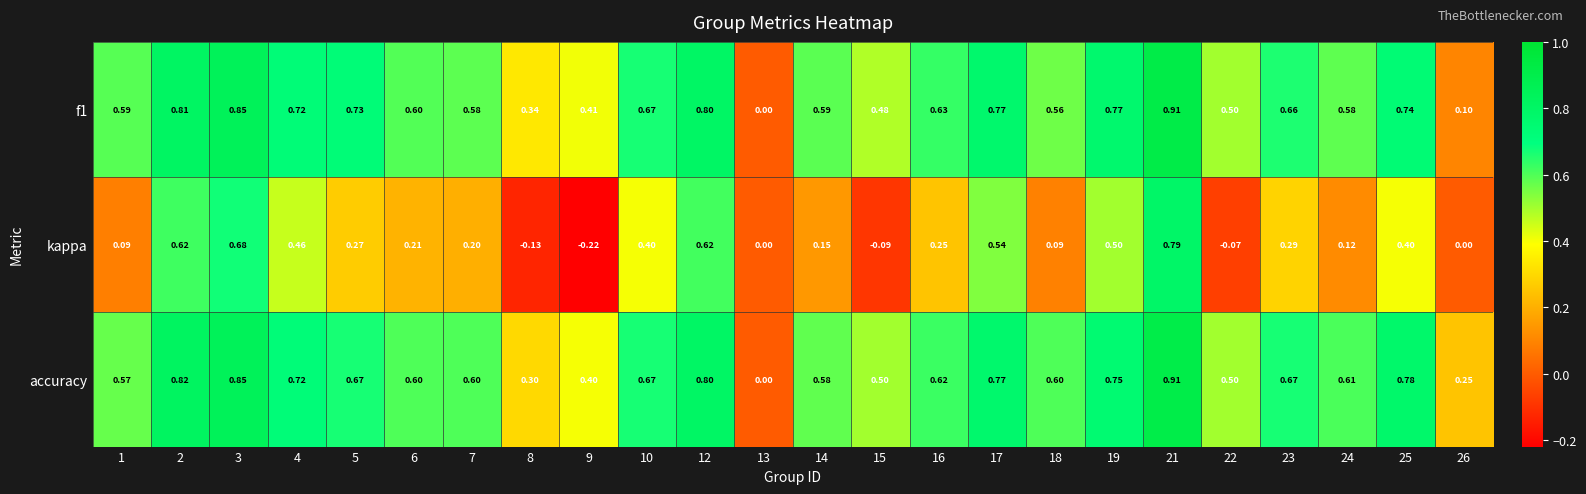

At which category does the chart reach its minimum across all series?

9